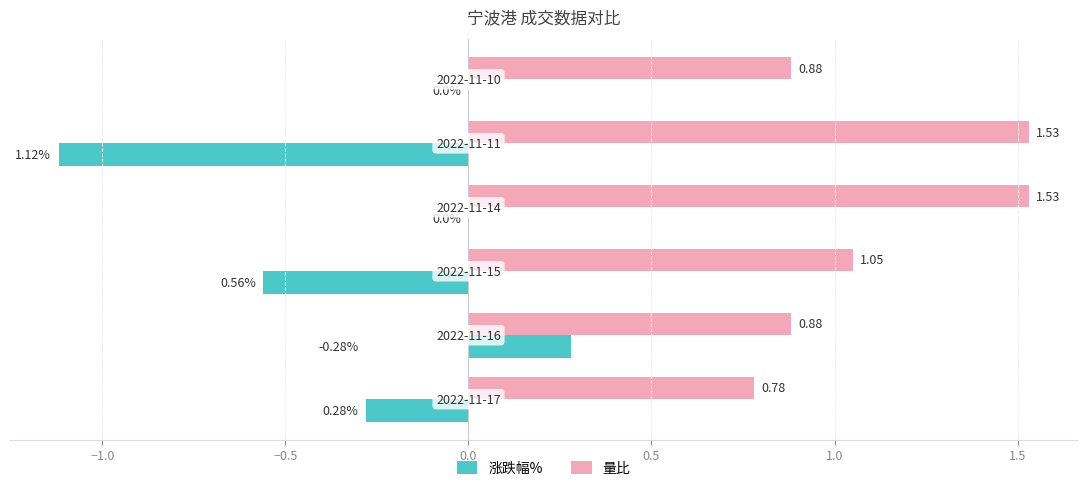

What is the sum of all 量比 values?

6.7